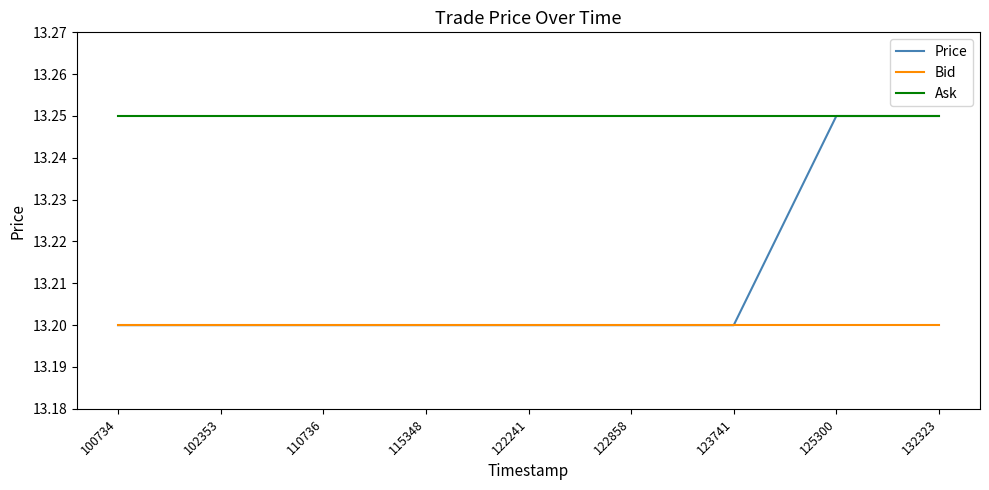

True or false: Bid has a value of 4.5 at 122858.

False